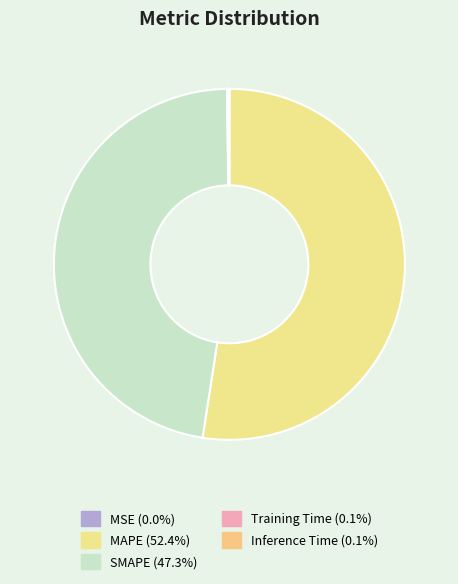

Count the number of slices in the pie.

5